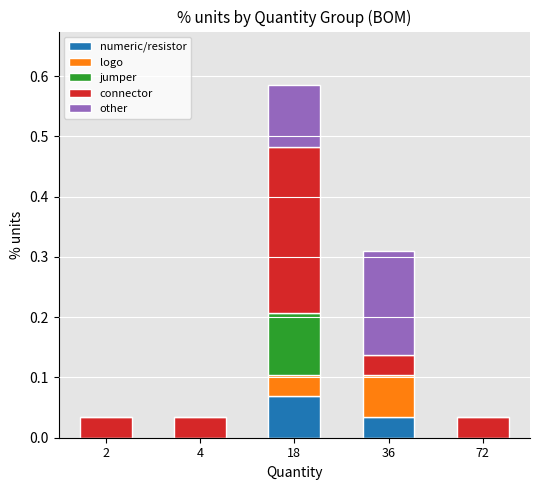

The value of numeric/resistor at 4 is 0.0. True or false?

True